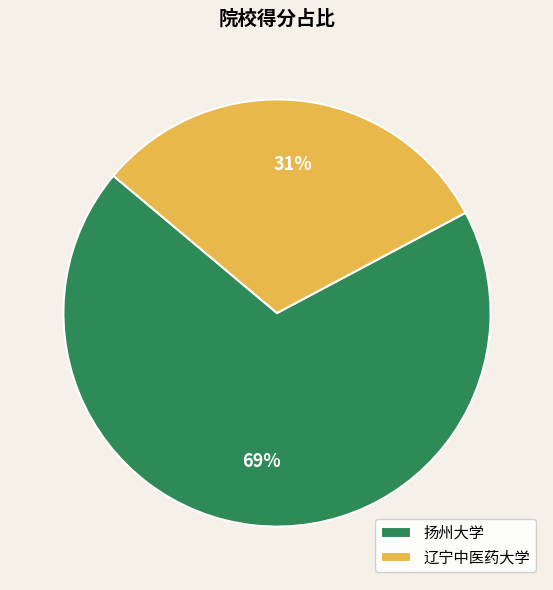

What is the ratio of the value at 扬州大学 to the value at 辽宁中医药大学?

2.2